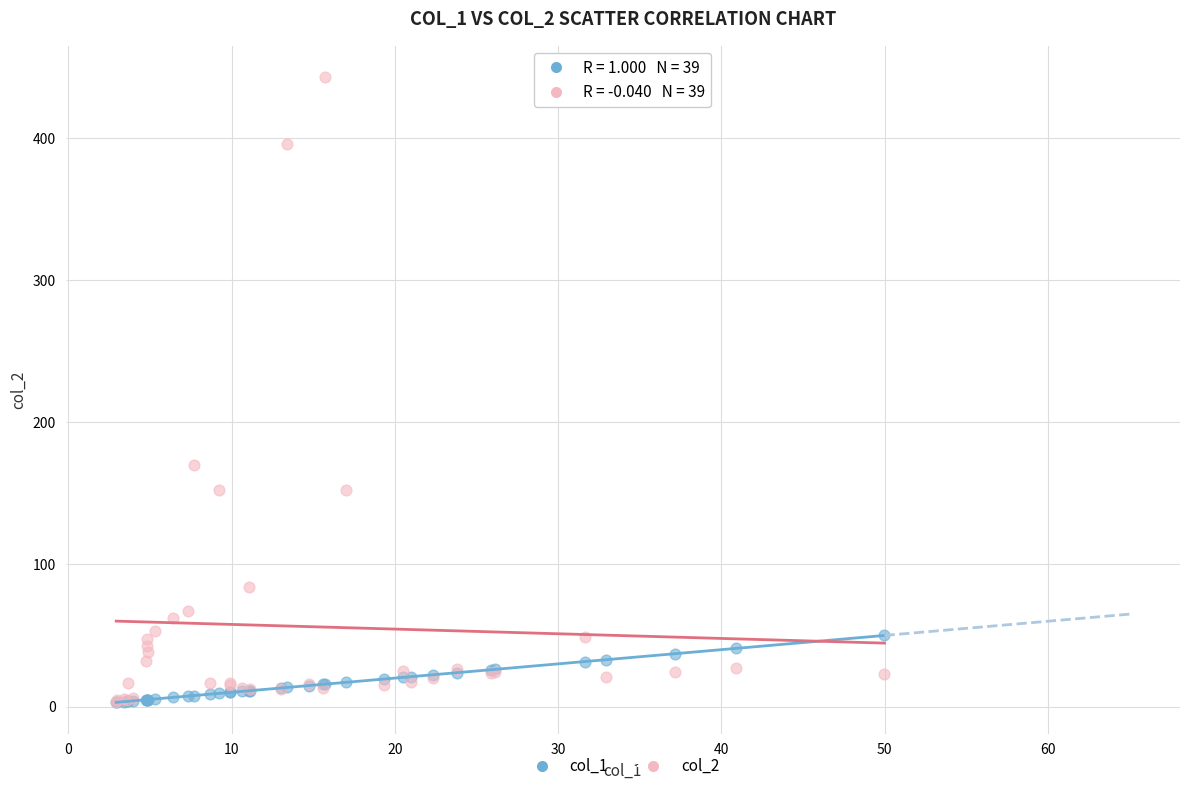

Across all series, what Y value is closest to 222?

169.7